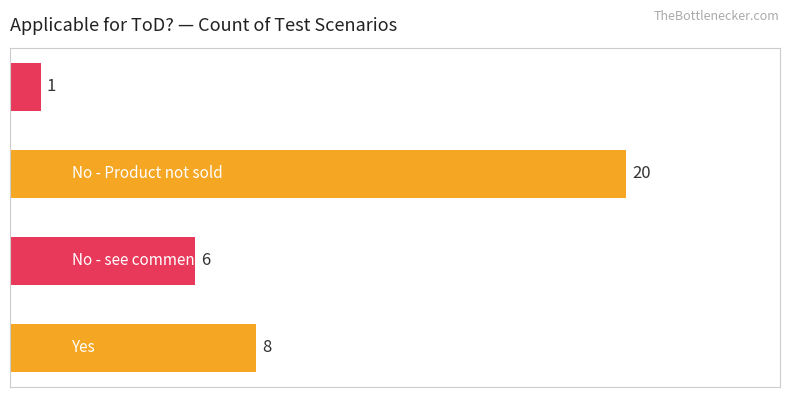

What is the sum of all values?

35